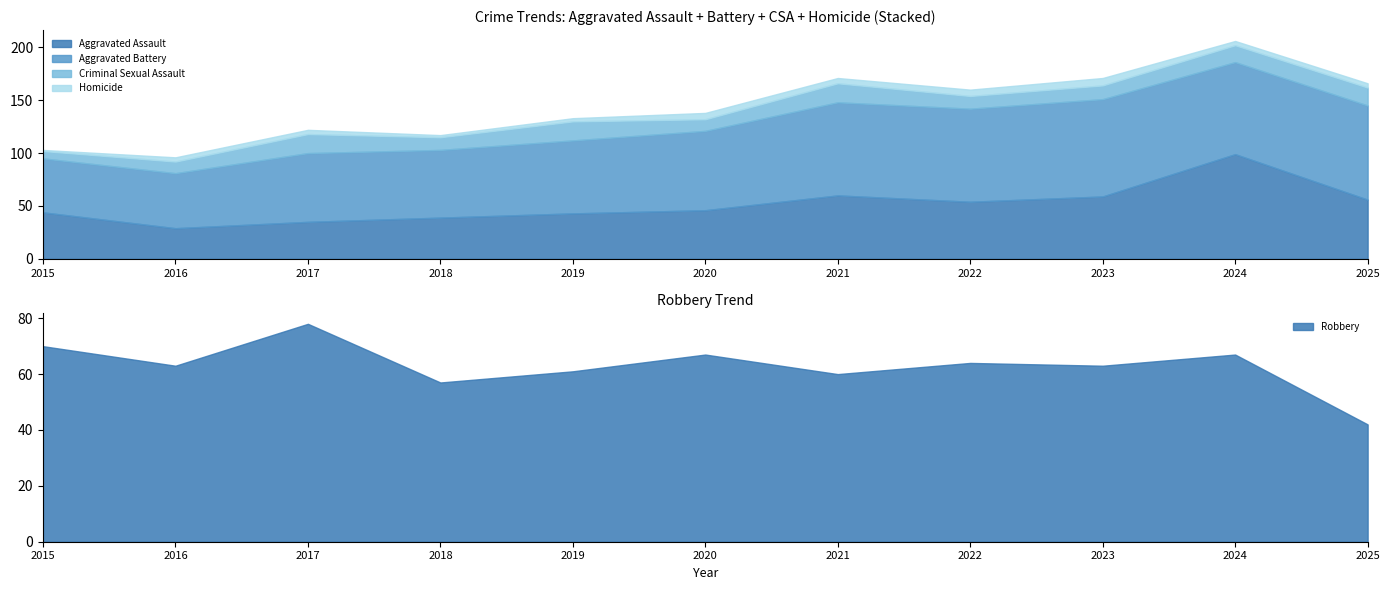

List the labels in order of Aggravated Battery value, smallest first.

2015, 2016, 2018, 2017, 2019, 2020, 2024, 2021, 2022, 2025, 2023